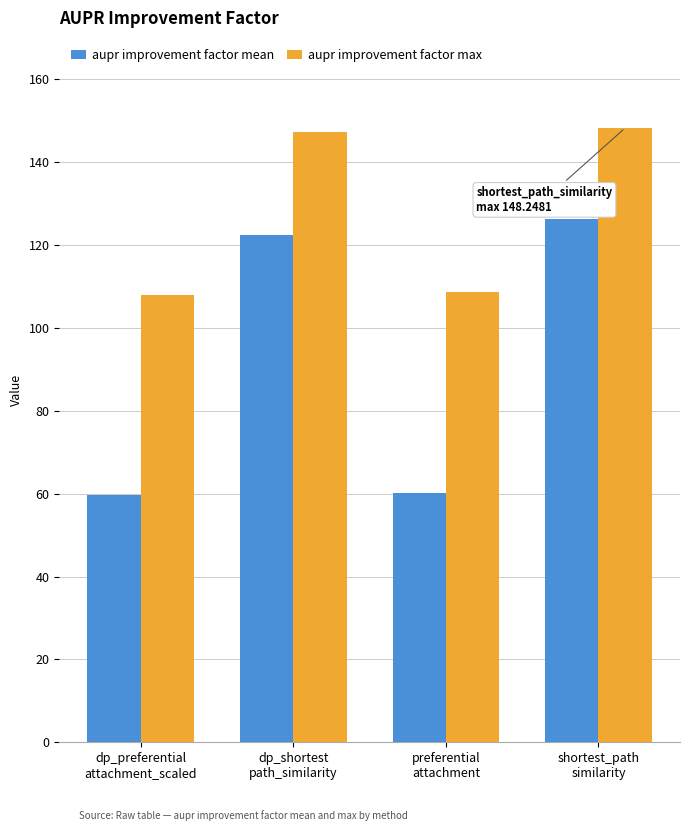

Is it true that aupr improvement factor max equals 108.6 at preferential
attachment?

True